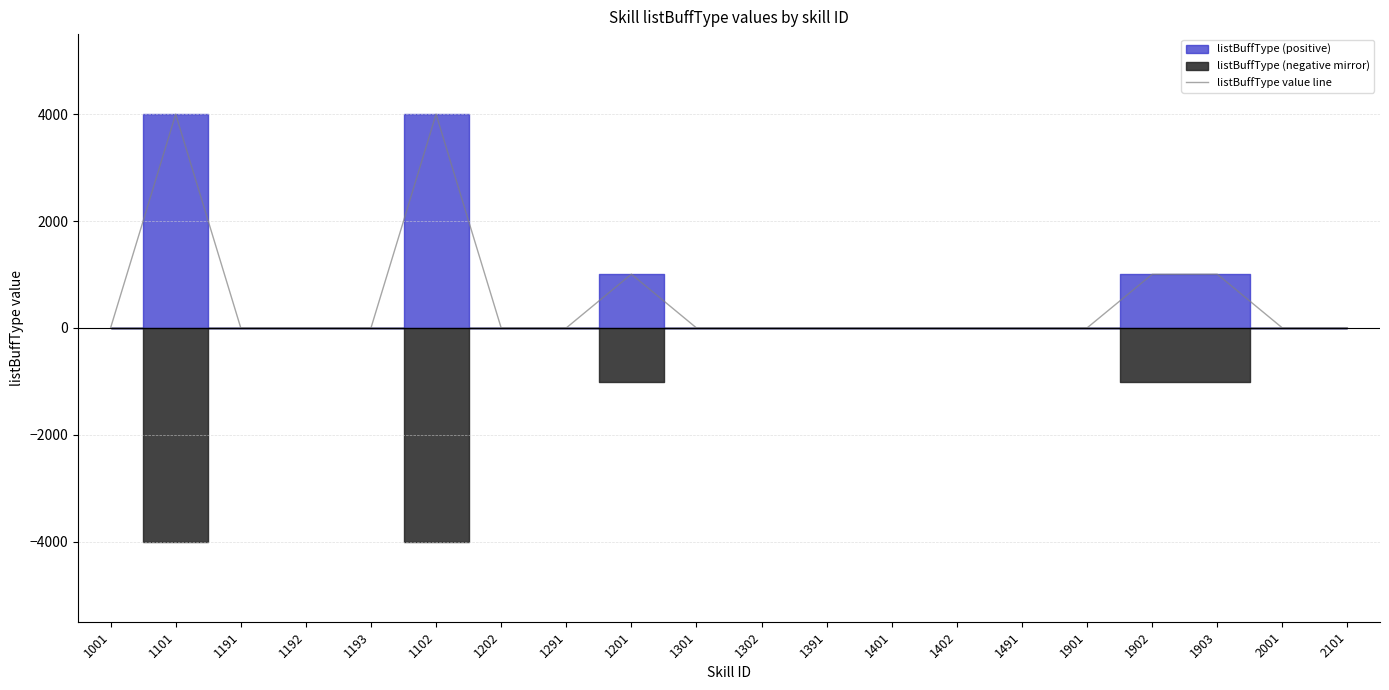

The value of listBuffType value line at 1903 is 1452. True or false?

False